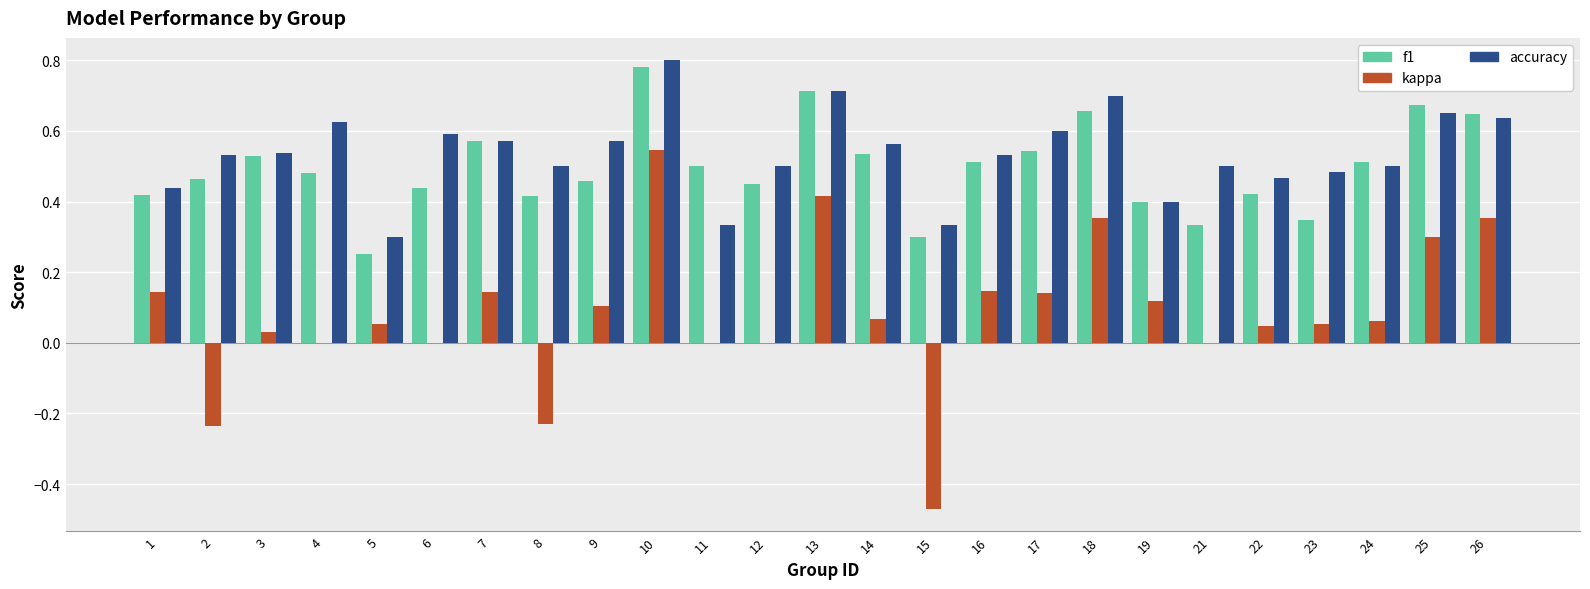

At which category is the sum across all series the highest?

10